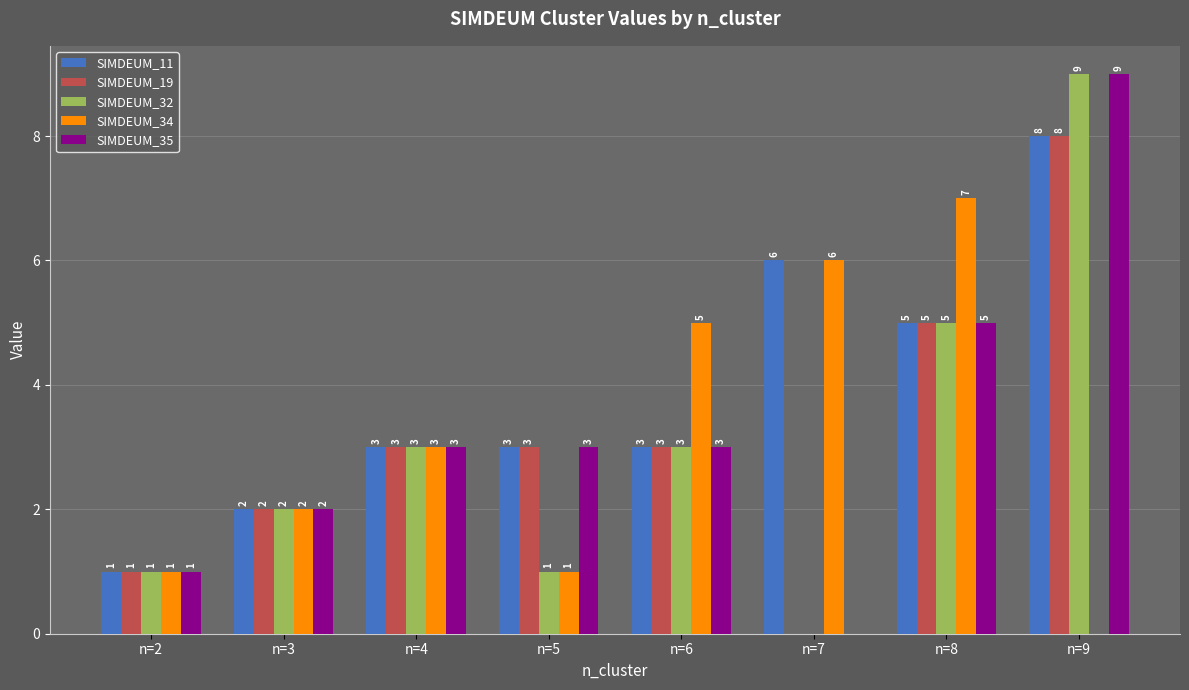

What is the sum of all SIMDEUM_35 values?

26